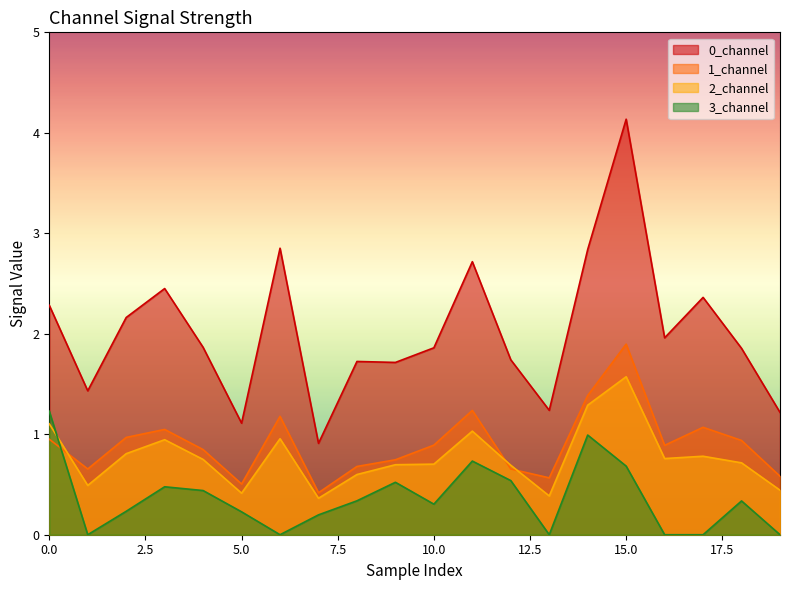

At which category is the sum across all series the highest?

15.0